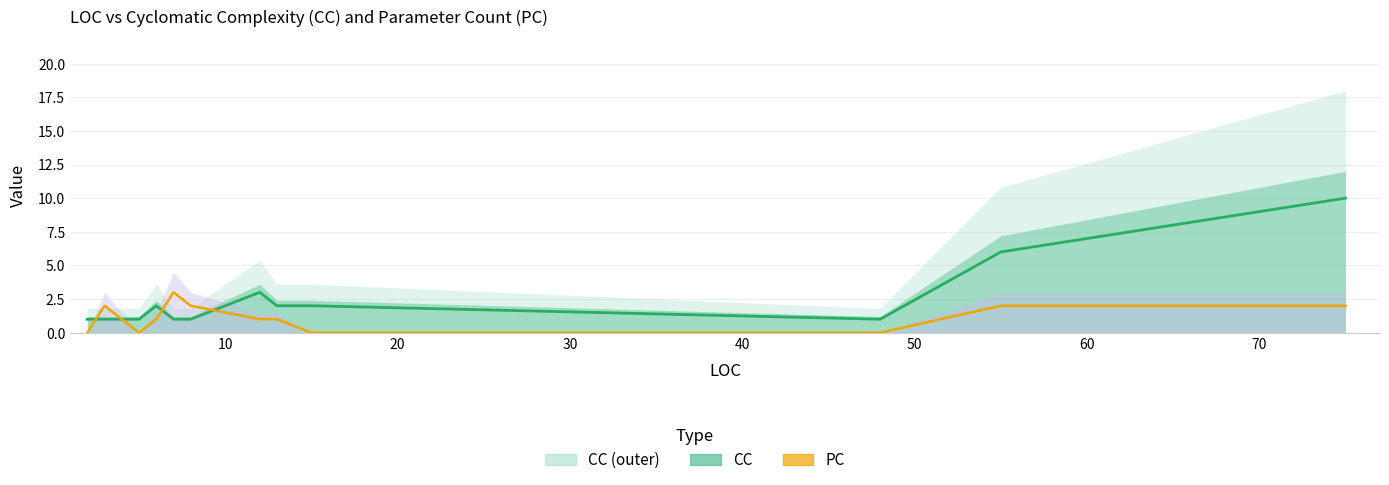

What is the total value across all series at 10?

3